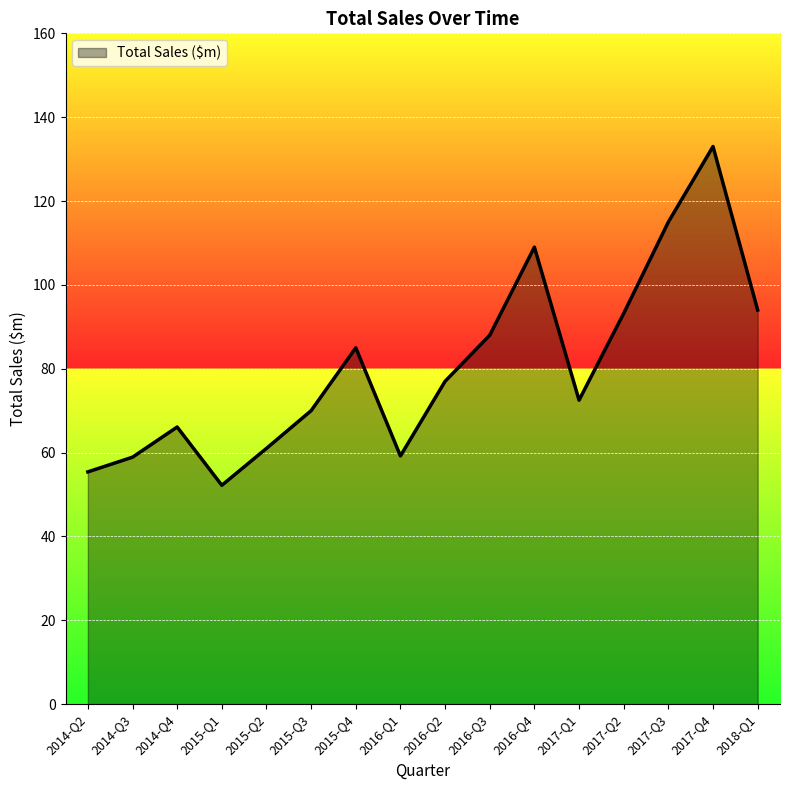

How many interior local valleys (lower than both neighbors) does the data have?

3